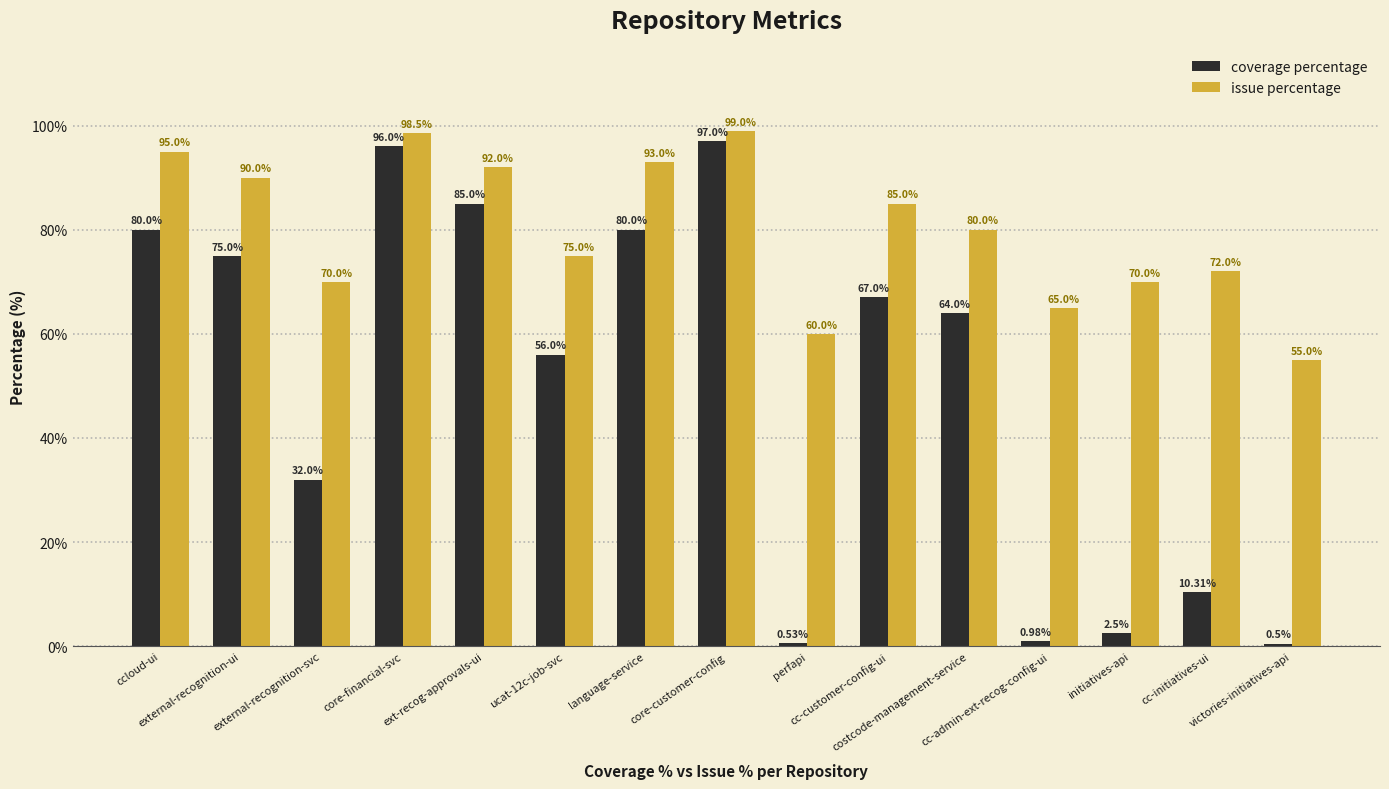

What is the difference between the highest and lowest values at costcode-management-service?

16.0